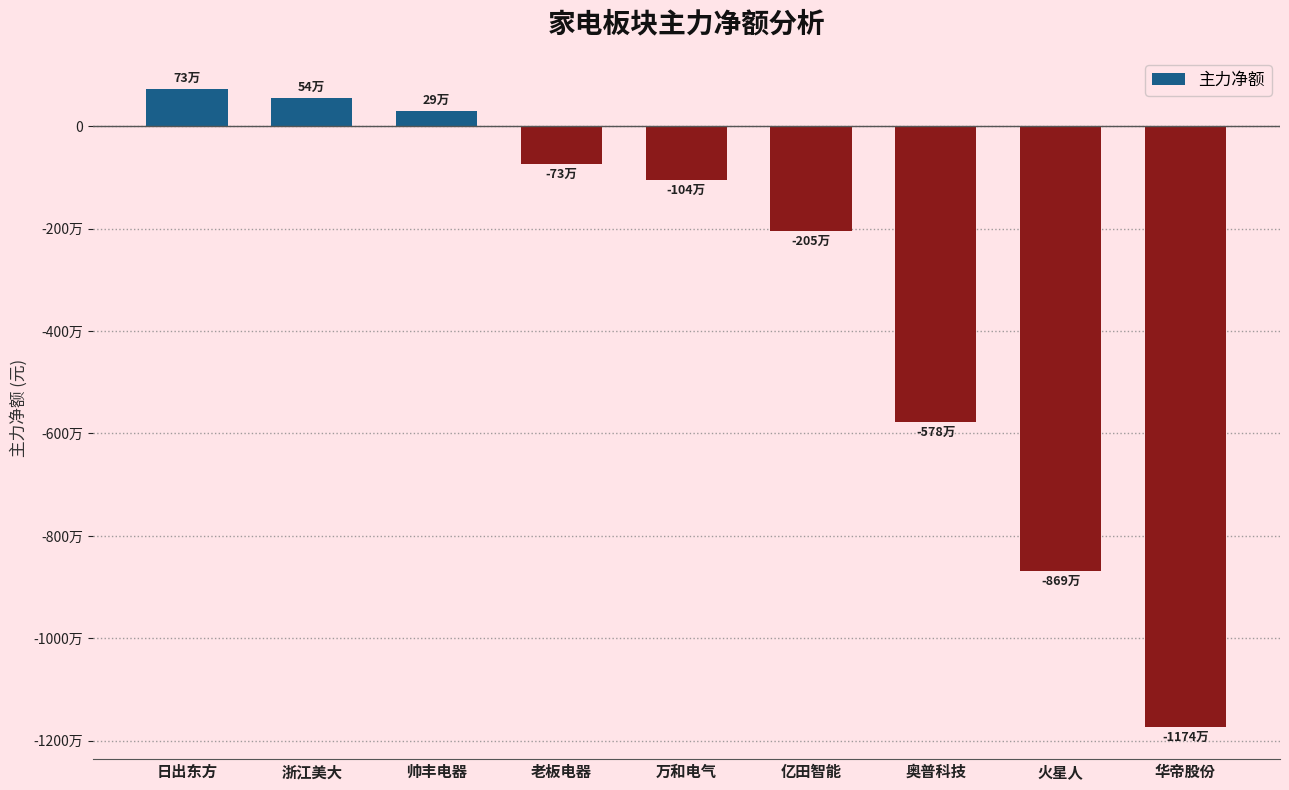

Rank the categories by value from highest to lowest.

日出东方, 浙江美大, 帅丰电器, 老板电器, 万和电气, 亿田智能, 奥普科技, 火星人, 华帝股份